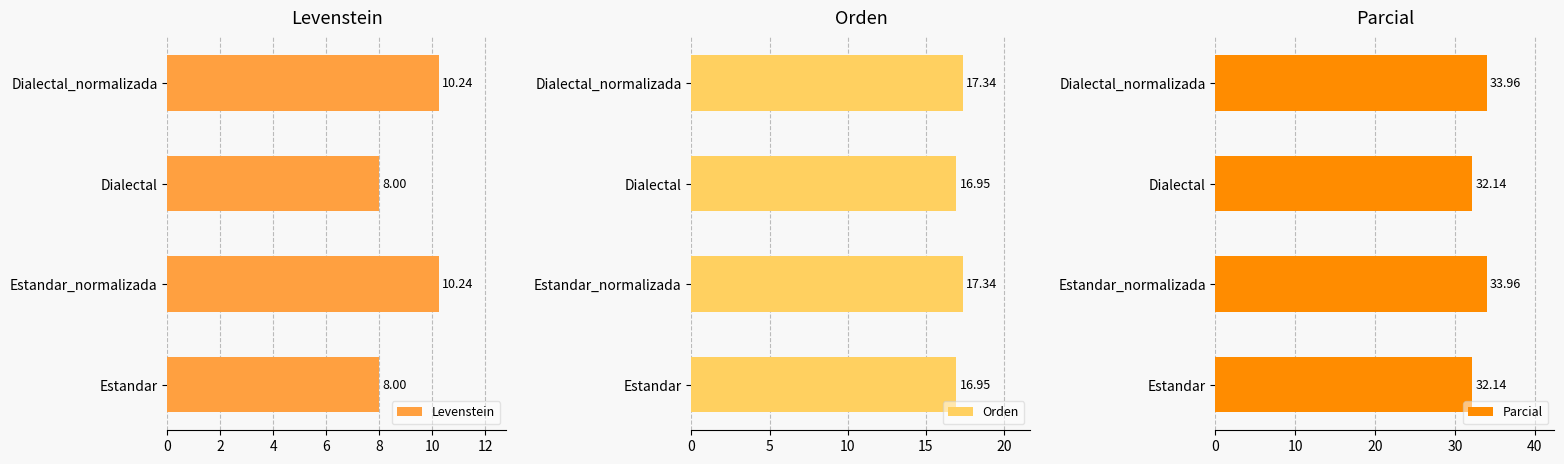

What is the sum of all Levenstein values?

36.5